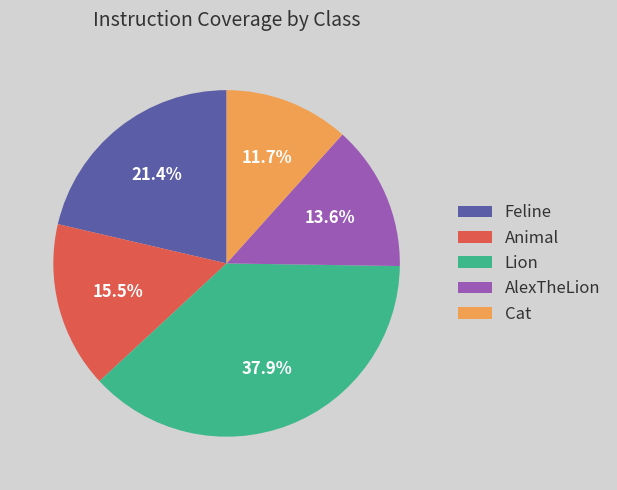

Approximately how many times larger is the value at Feline compared to Lion?

0.6